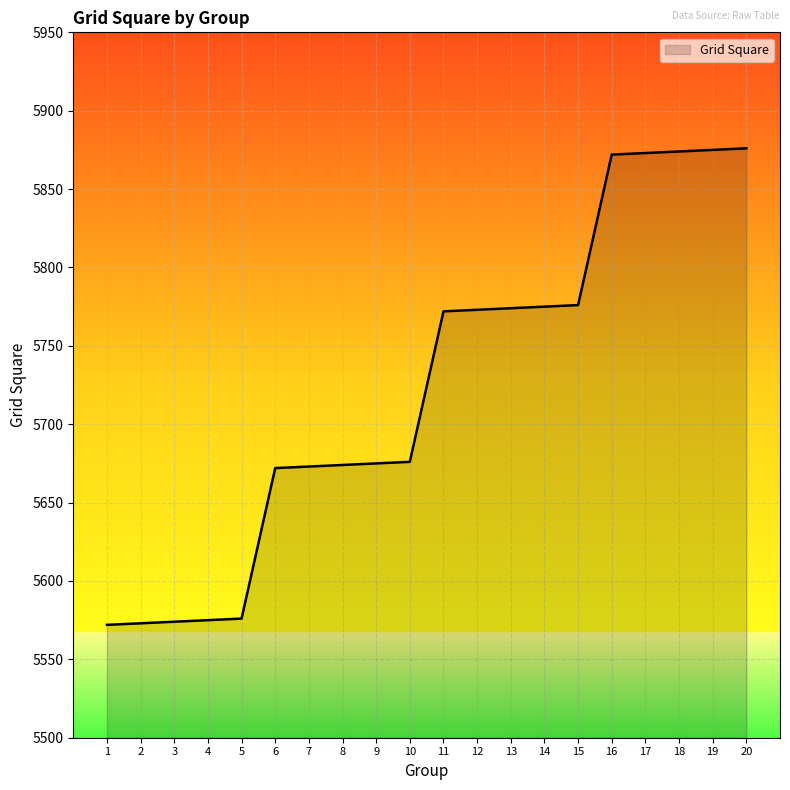

The value at 2 is 3290. True or false?

False